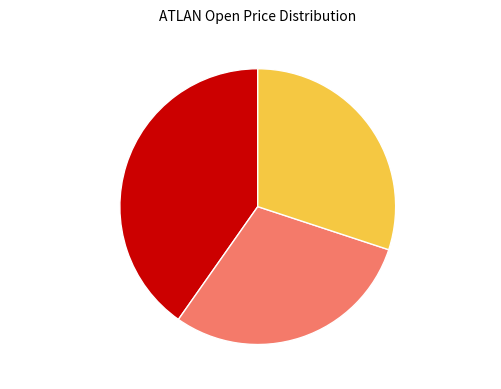

Count the number of slices in the pie.

3